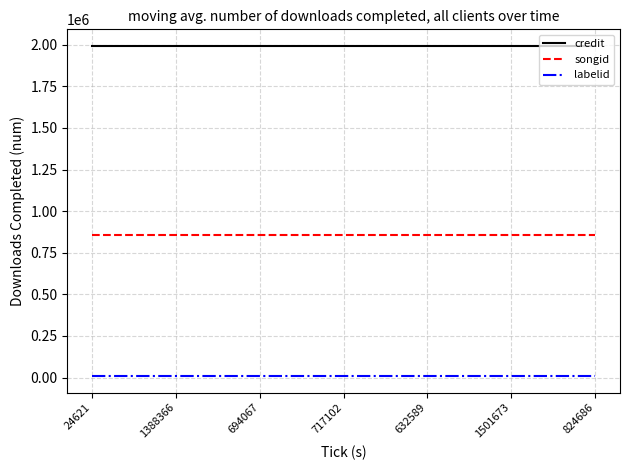

How many lines are shown in the chart?

3